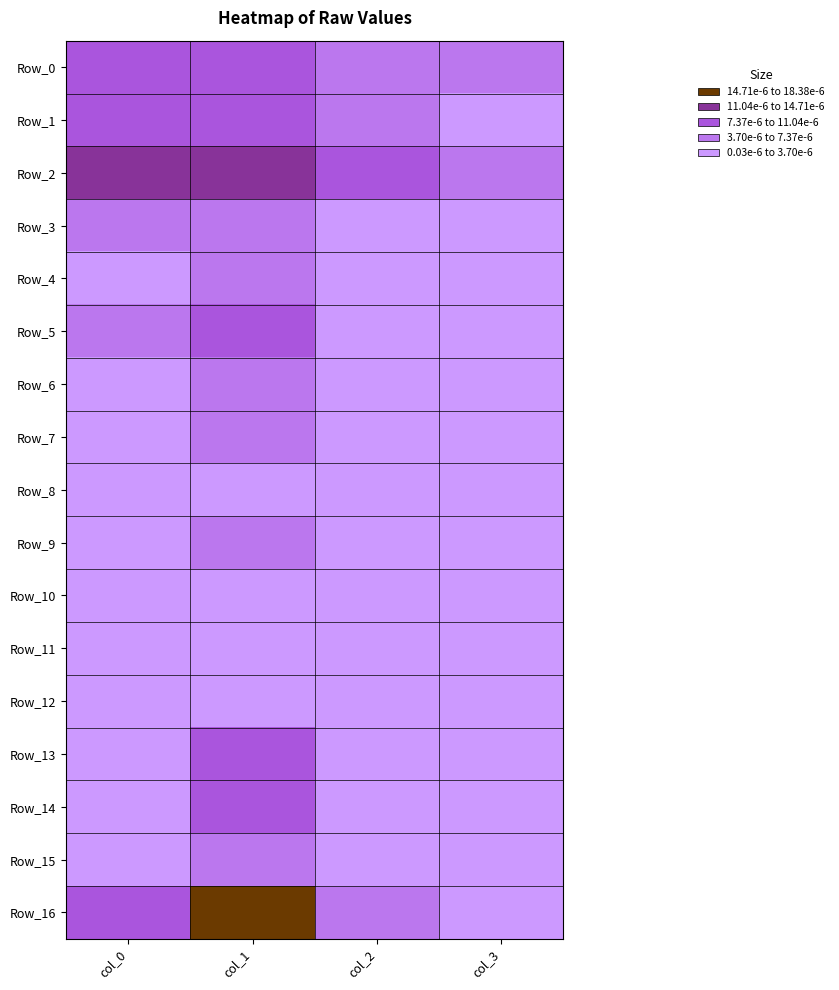

Rank the series at col_0 from lowest to highest value.

Row_10, Row_11, Row_8, Row_12, Row_15, Row_6, Row_9, Row_14, Row_7, Row_13, Row_4, Row_3, Row_5, Row_1, Row_0, Row_16, Row_2